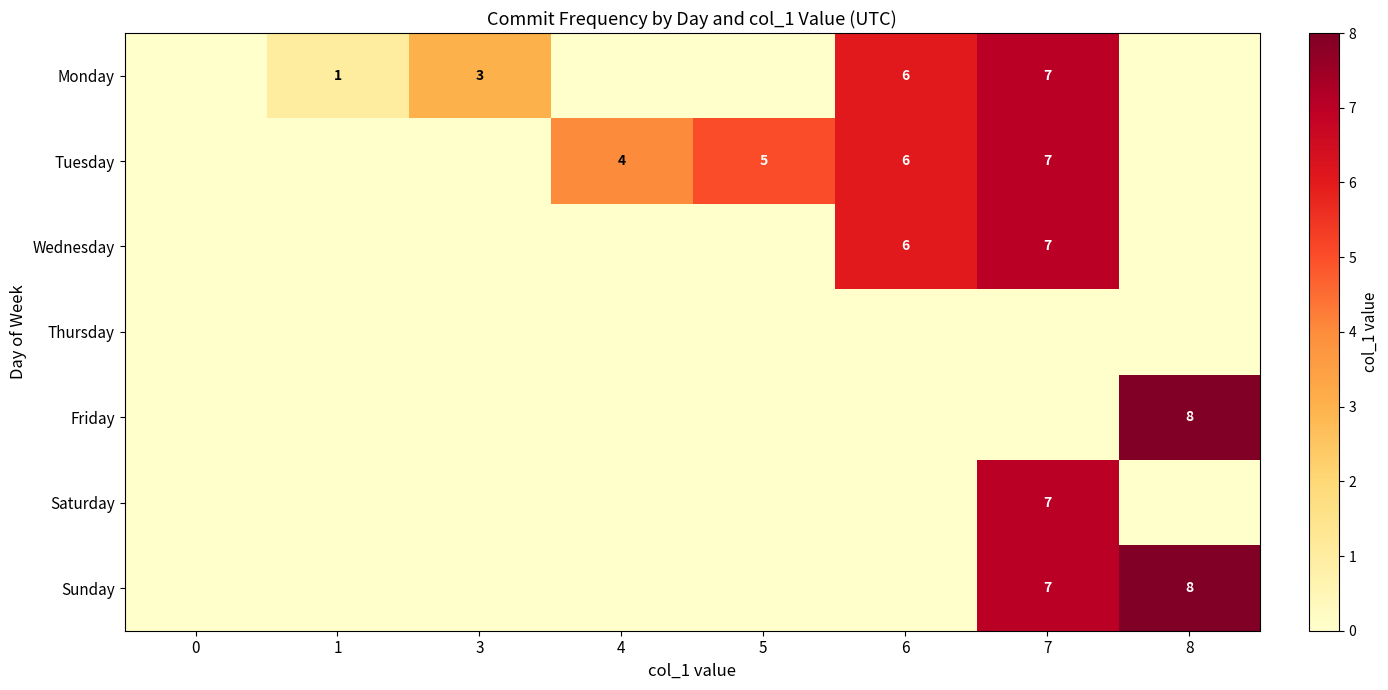

How many data points in row_6 are above 0?

2